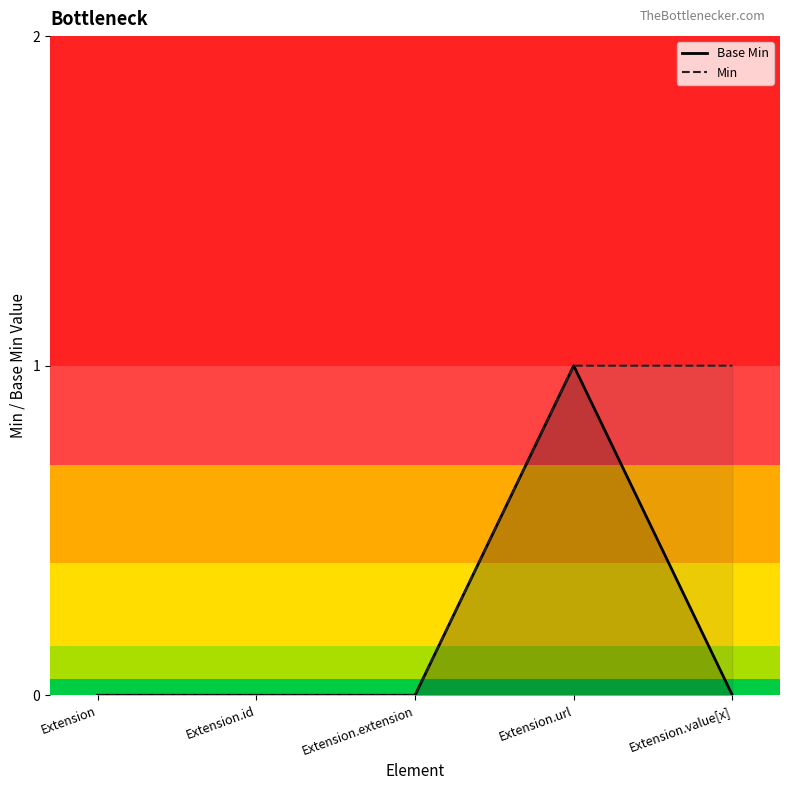

Rank the series by their maximum value, from lowest to highest.

Base Min, Min